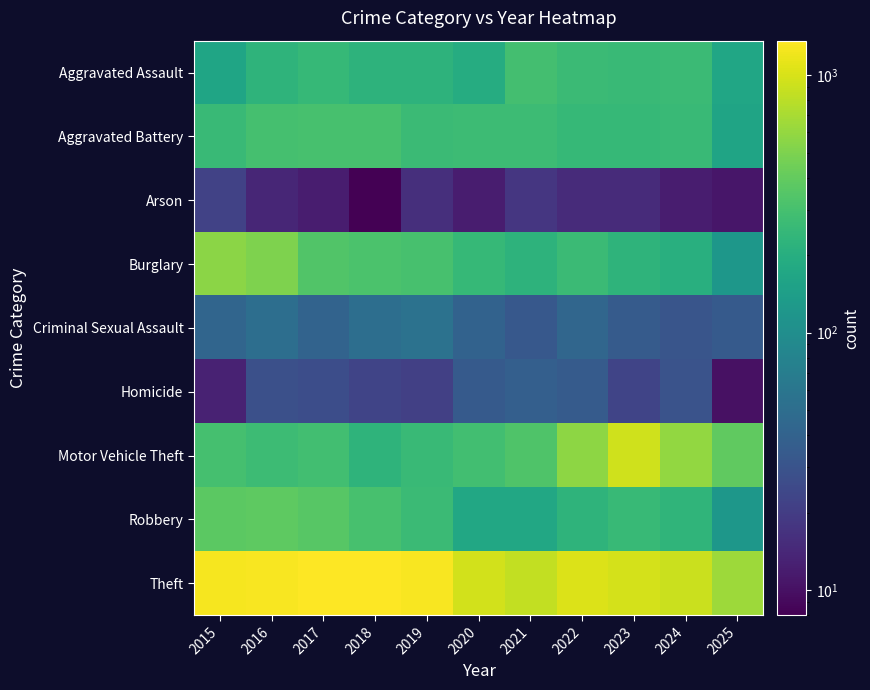

Which has a higher value, 2016 or 2017?

2017